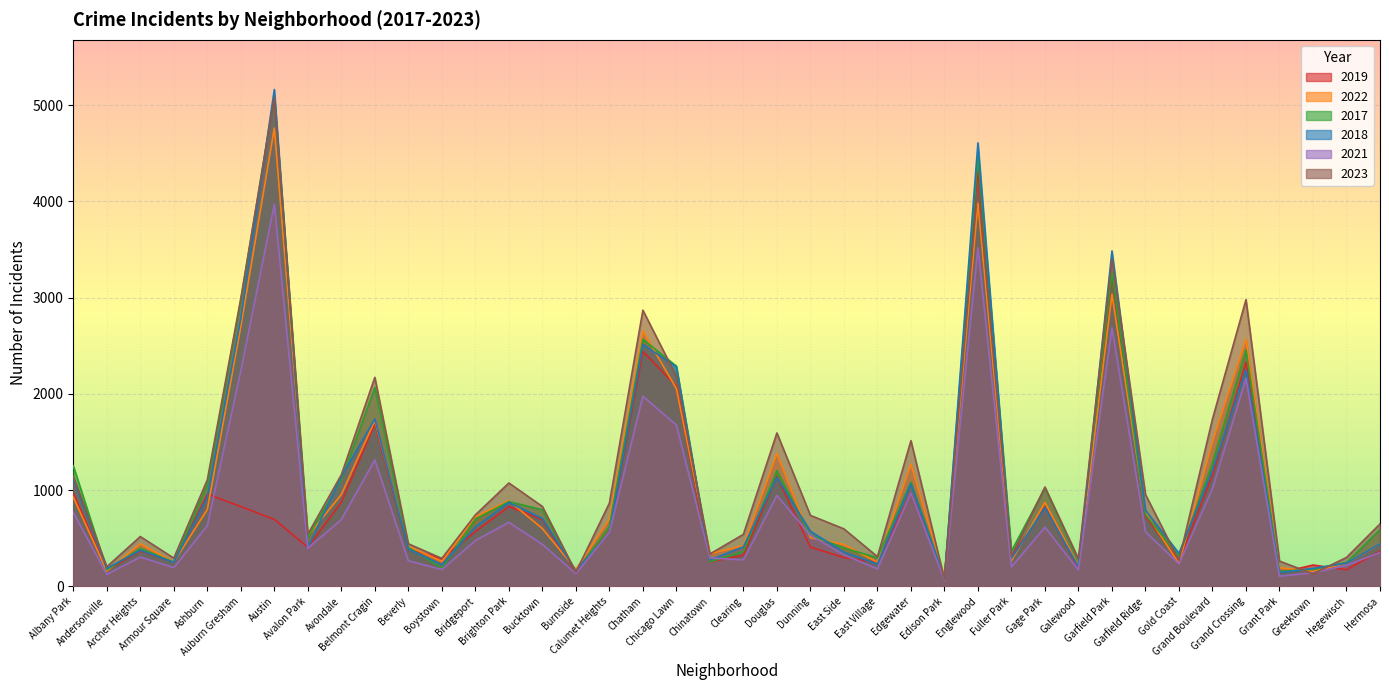

What is the minimum value for 2022?

99